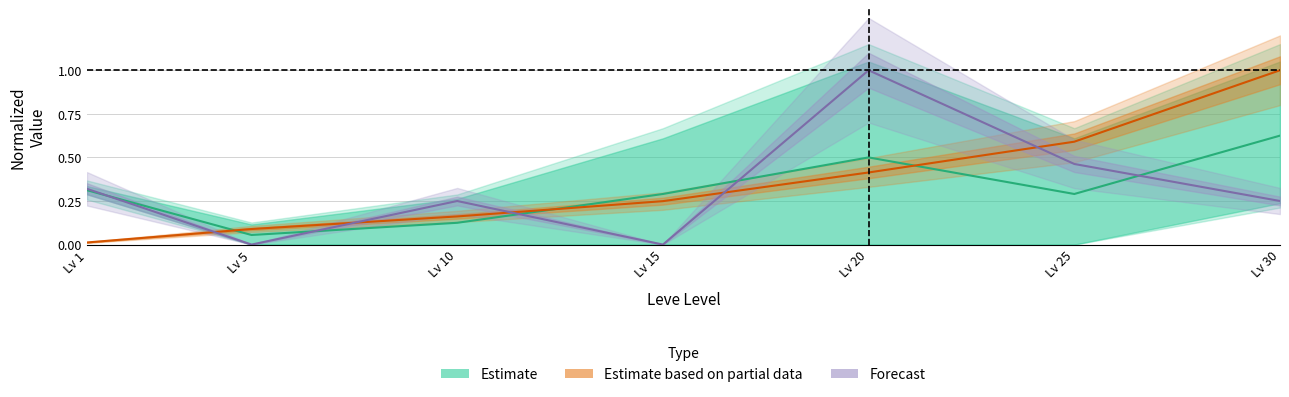

Reading right to left, extract all data points from this chart.

0.6	0.3	0.5	0.3	0.1	0.1	0.3